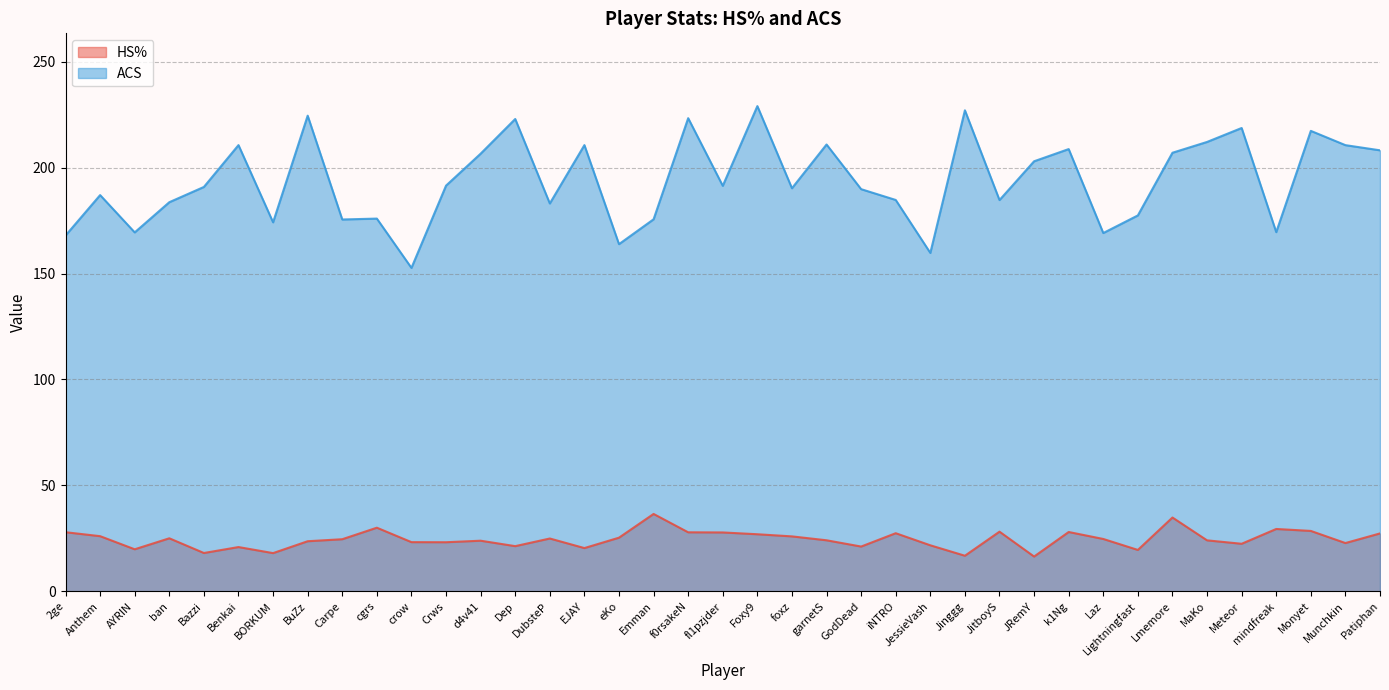

How many distinct data groups are displayed?

2